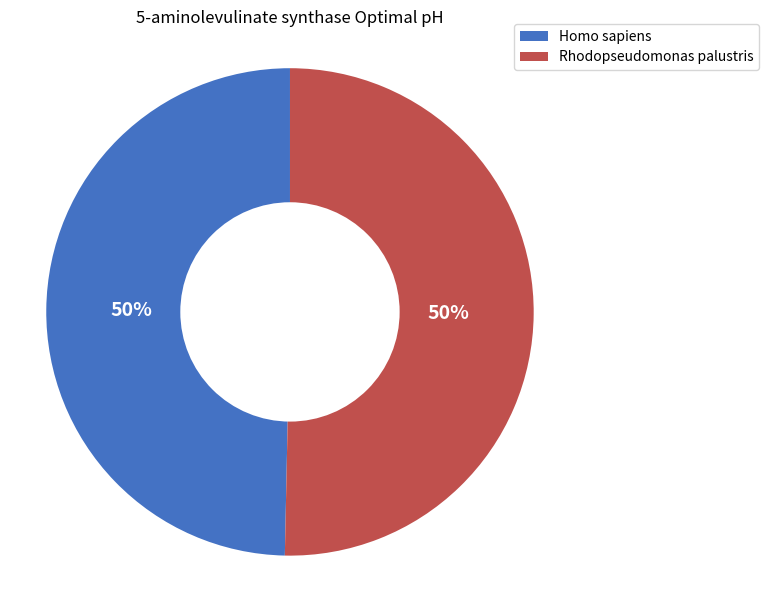

Is it true that Rhodopseudomonas palustris is 50% of the pie?

True